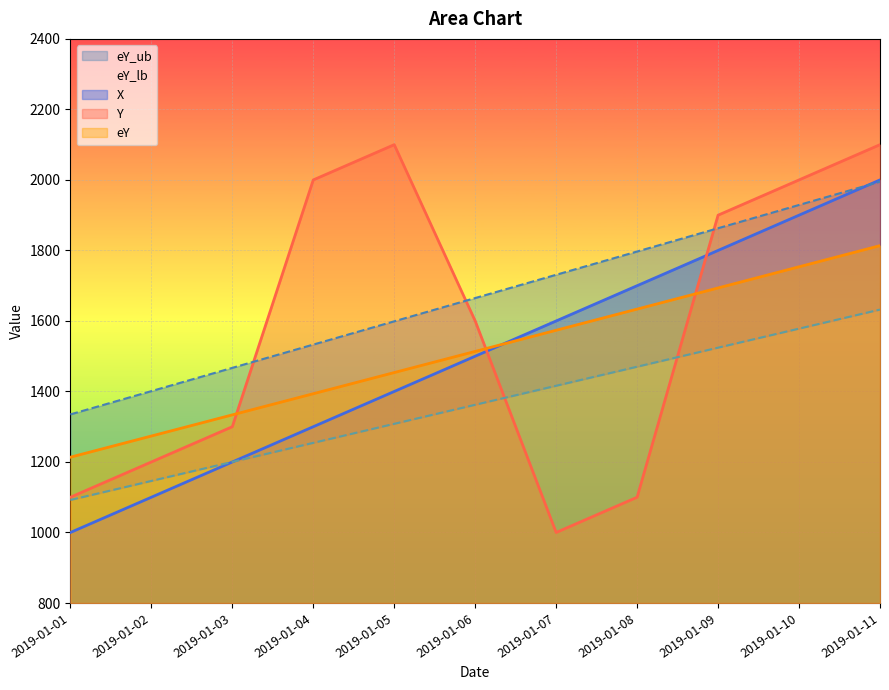

What is the total value across all series at 2019-01-08?

7700.8